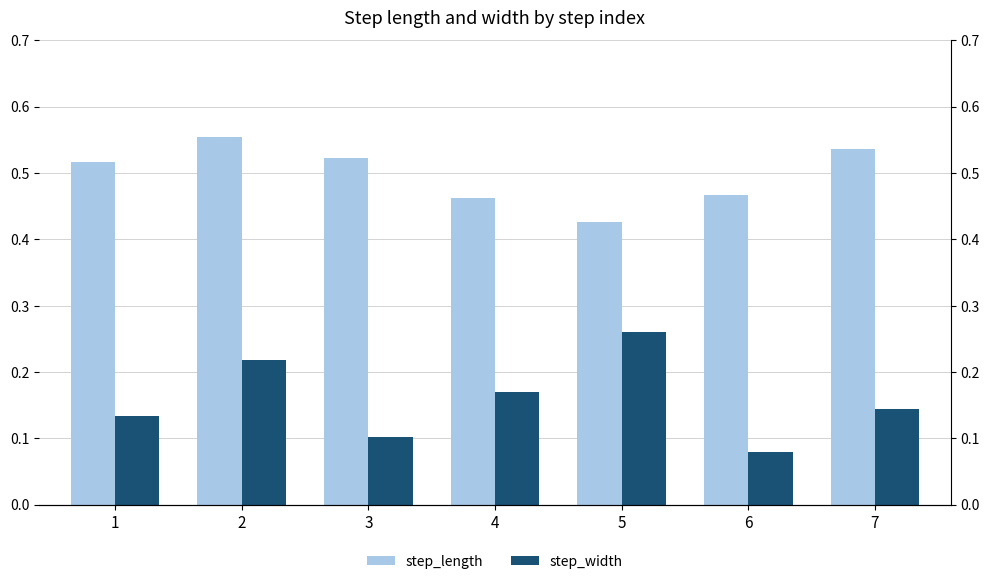

Which series has the largest total across all categories?

step_length